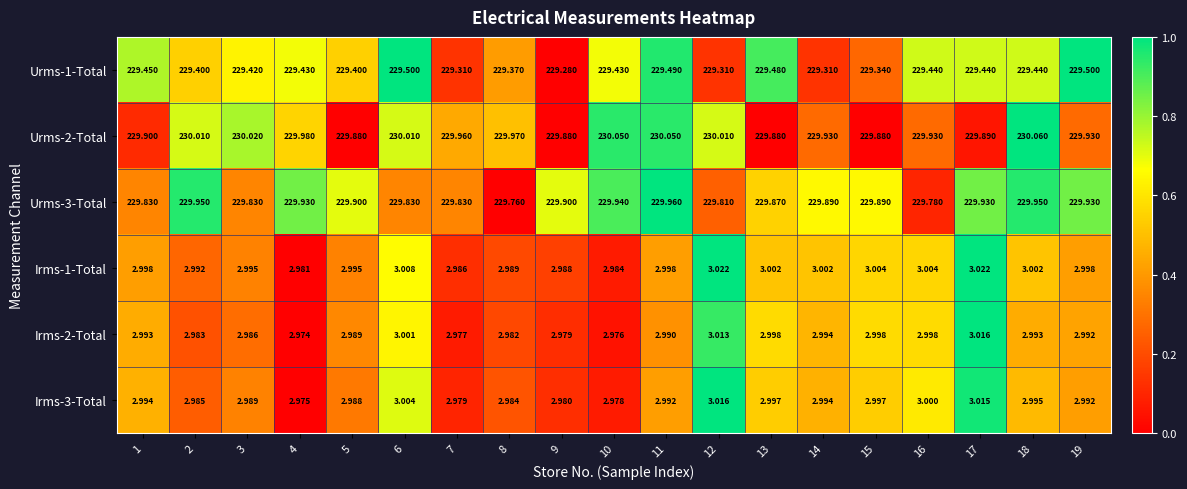

Is the value of Urms-3-Total at 17 greater than the value of Irms-1-Total at 17?

Yes